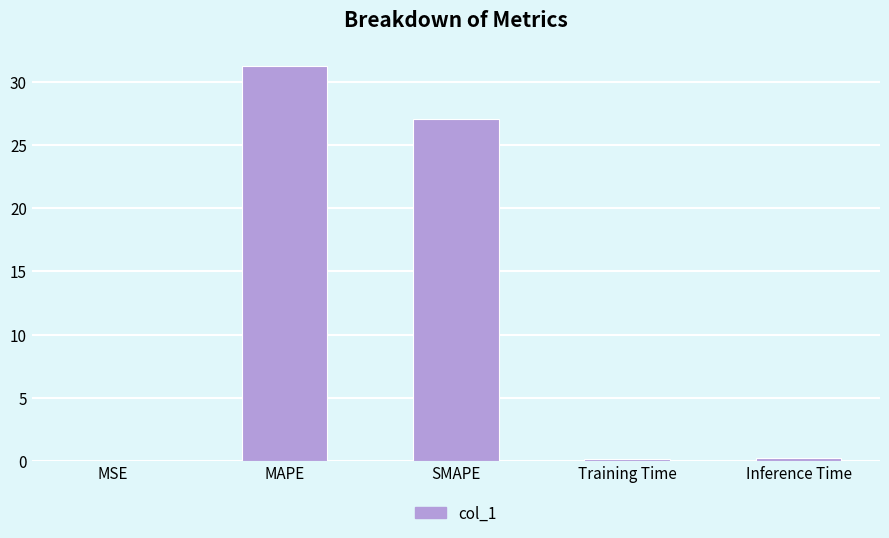

What is the greatest value displayed?

31.3